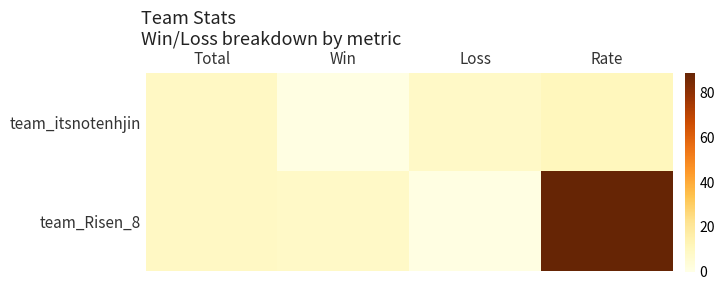

Reading left to right, list all the values displayed in this chart.

team_itsnotenhjin: Total=9	Win=1	Loss=8	Rate=11
team_Risen_8: Total=9	Win=8	Loss=1	Rate=89